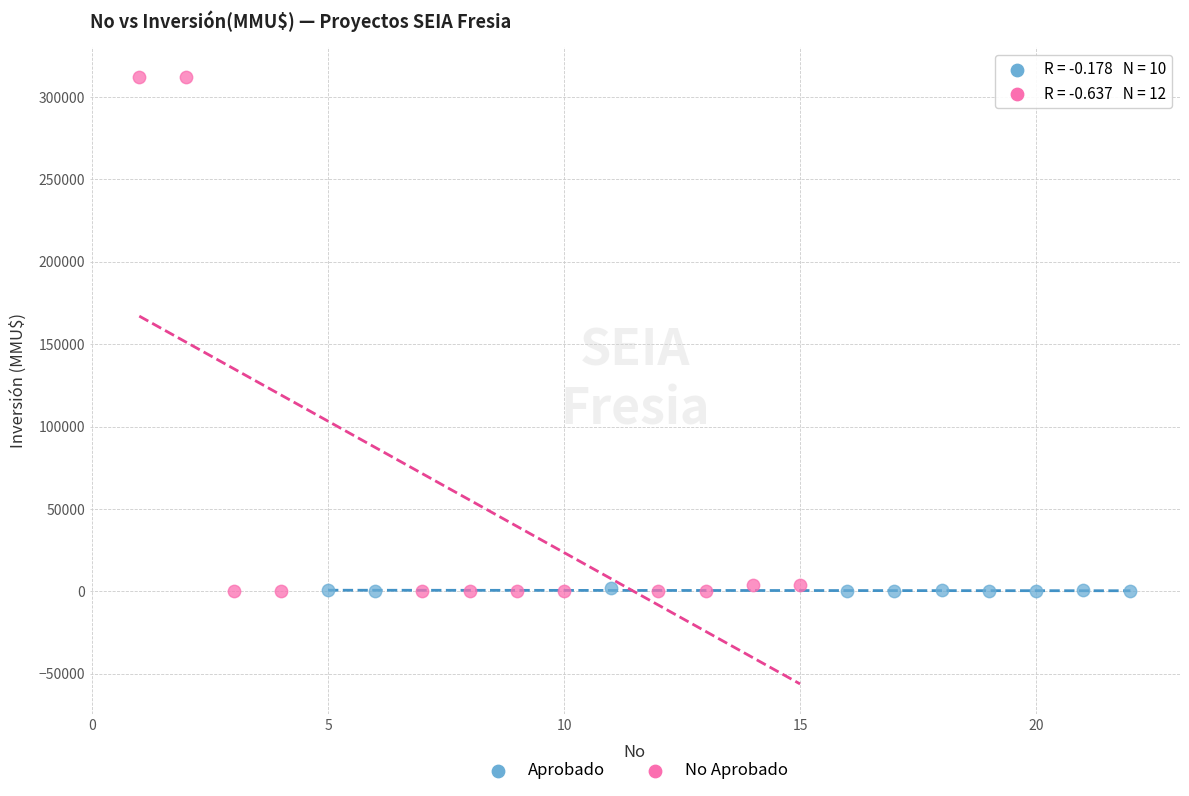

What are all the series names shown in the legend?

Aprobado, No Aprobado